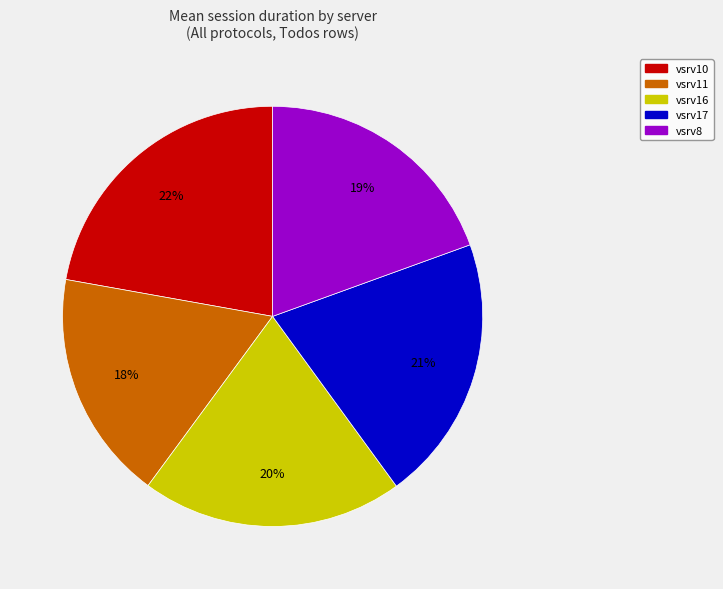

Which slice is the smallest?

vsrv11